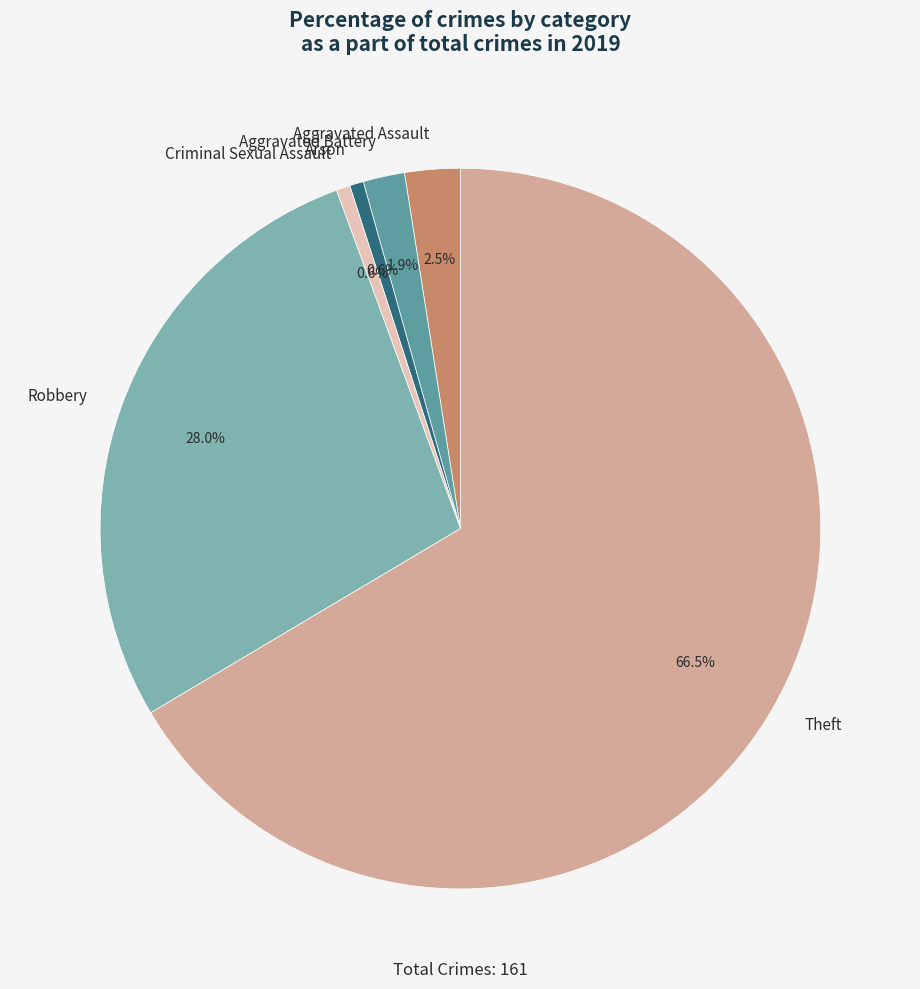

Is it true that Arson is 11% of the pie?

False